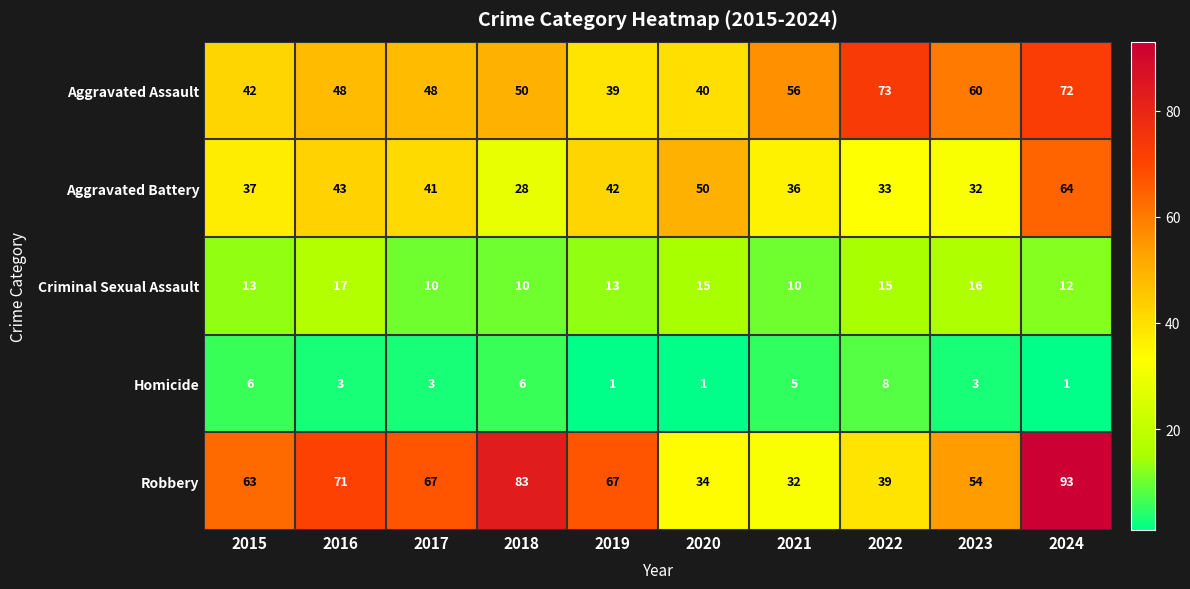

Count the number of data series in this chart.

5